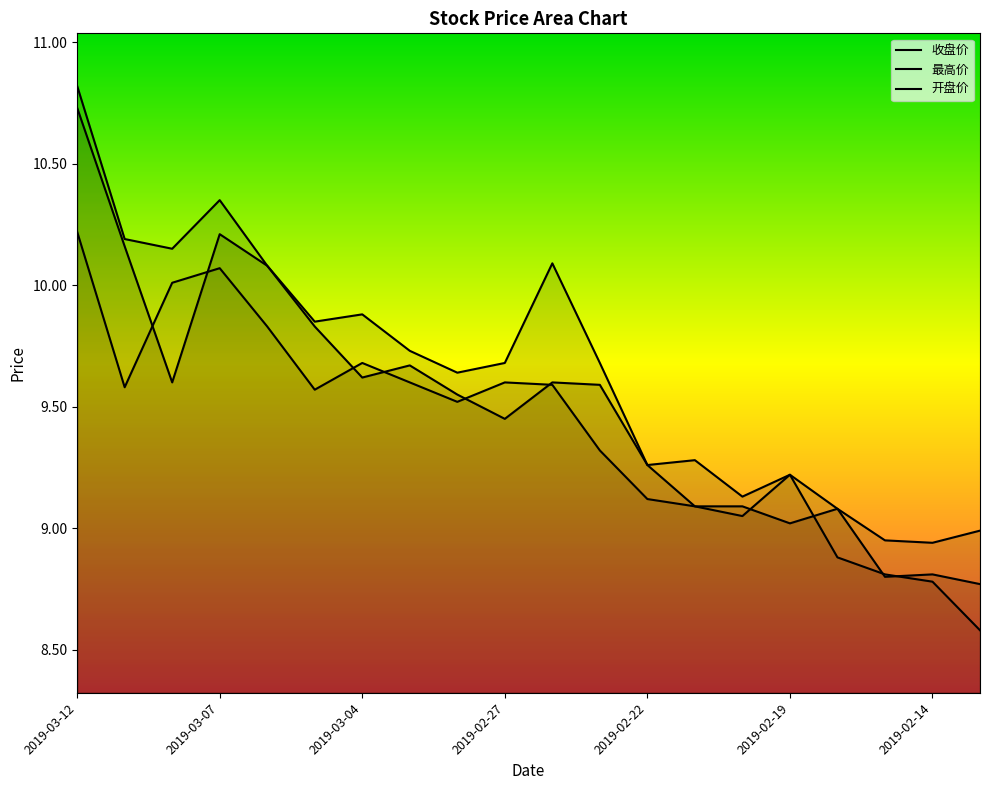

How many lines are shown in the chart?

3